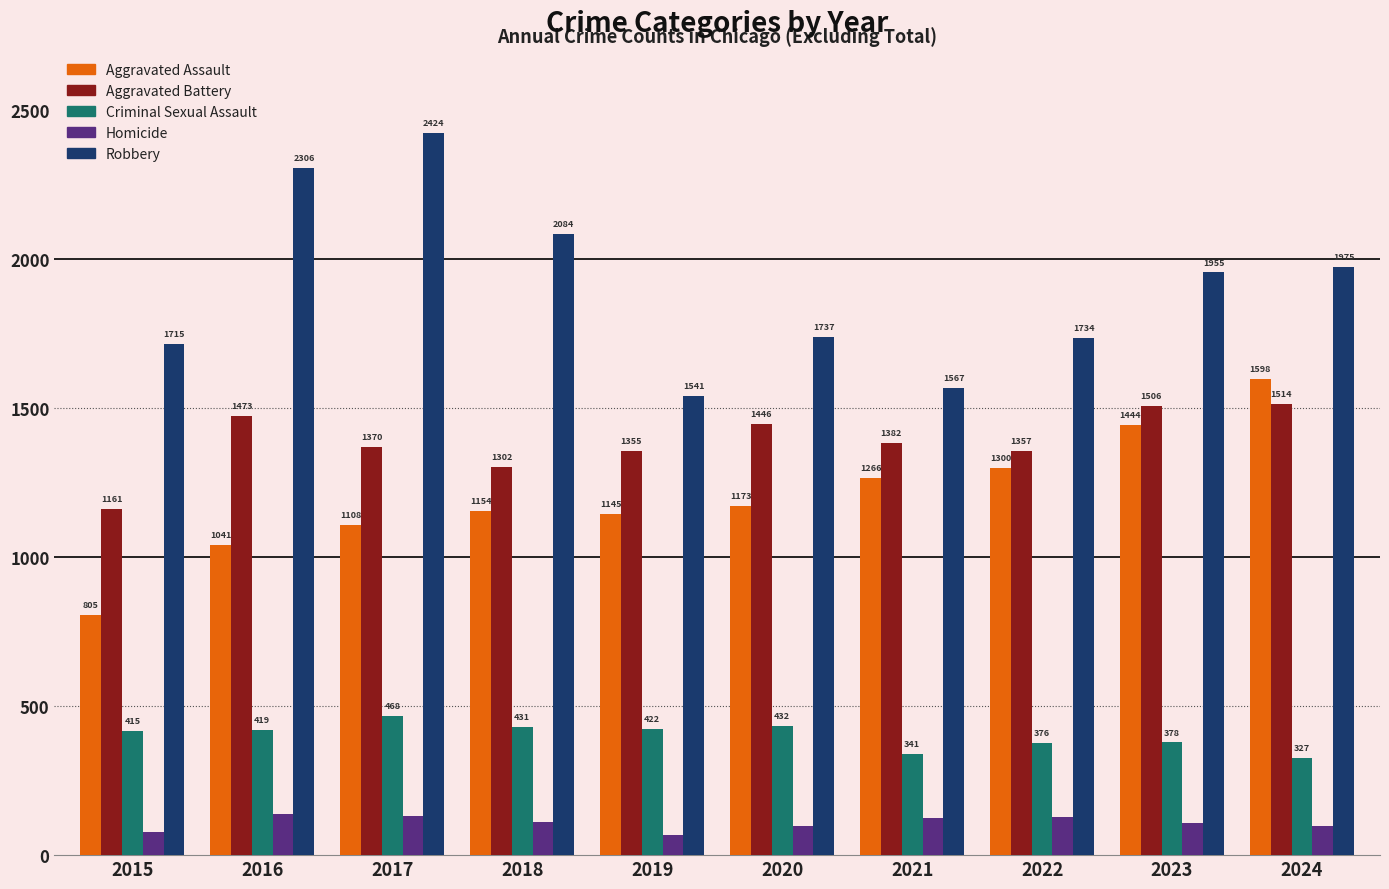

What is the difference between the Aggravated Battery values at 2024 and 2015?

353